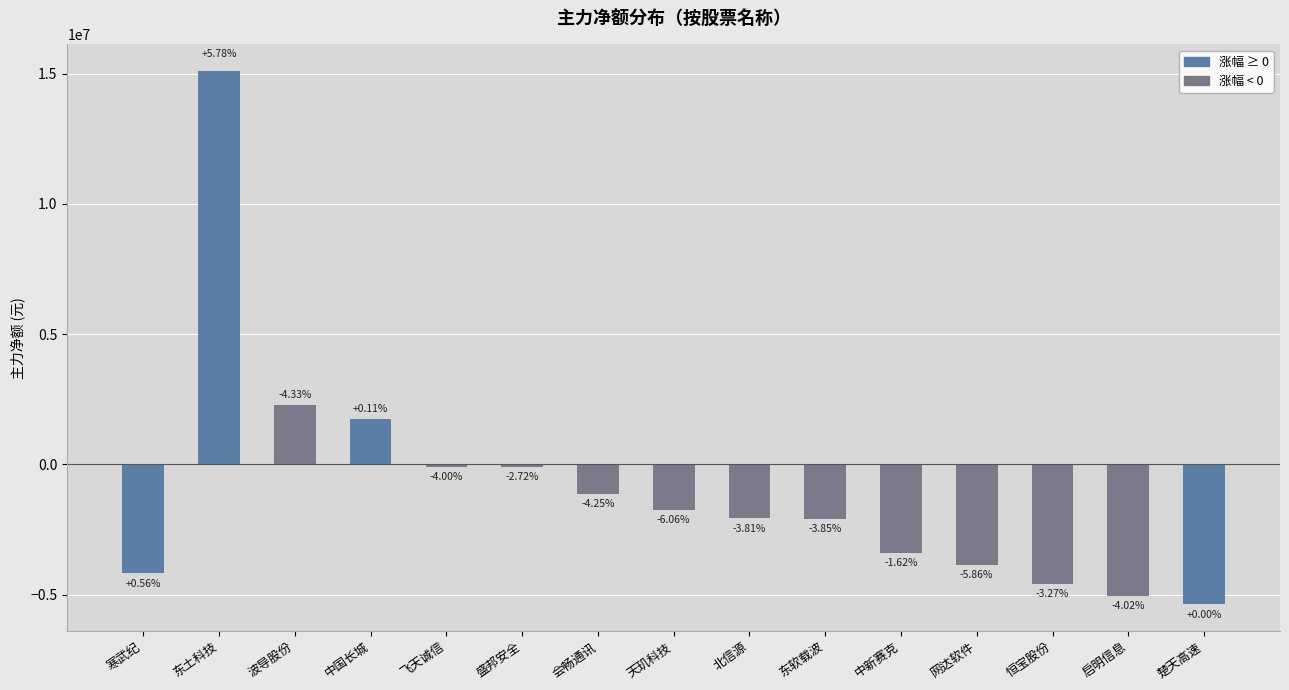

What is the value of the 14th bar from the left?

-5046454